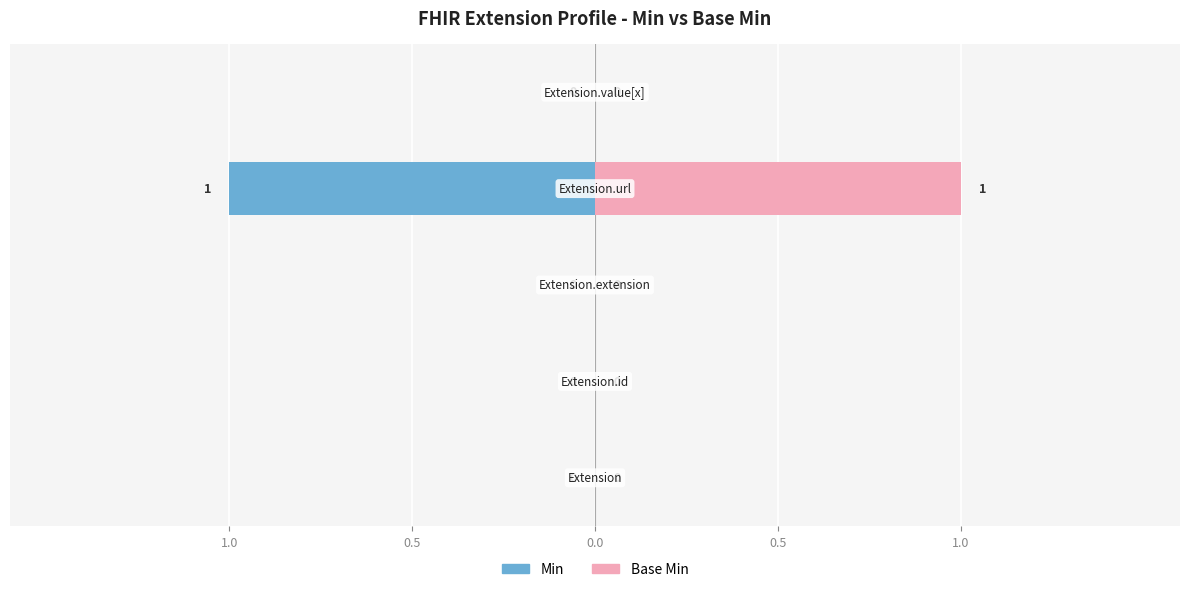

Is it true that Min equals 0 at 1.0?

True